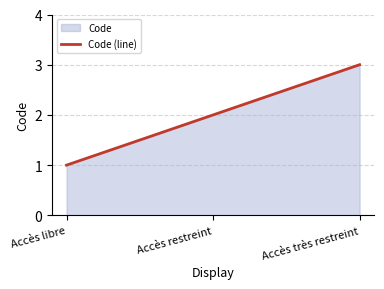

The chart shows a value of 2 at Accès restreint. True or false?

True